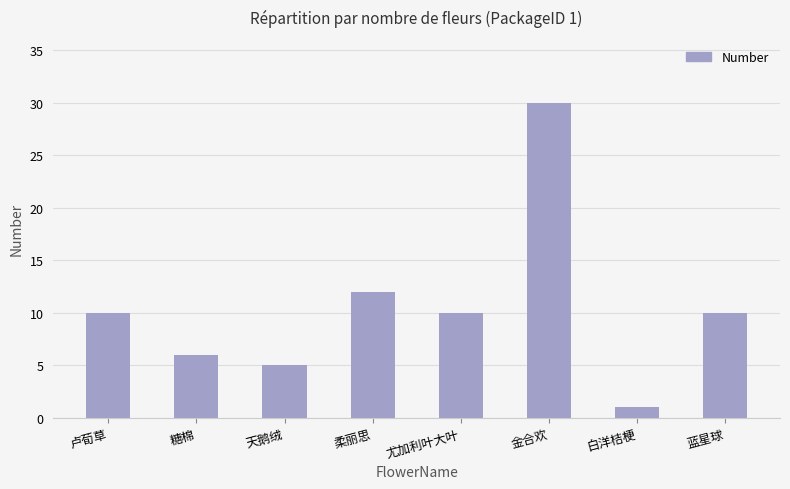

The value at 白洋桔梗 is 1. True or false?

True